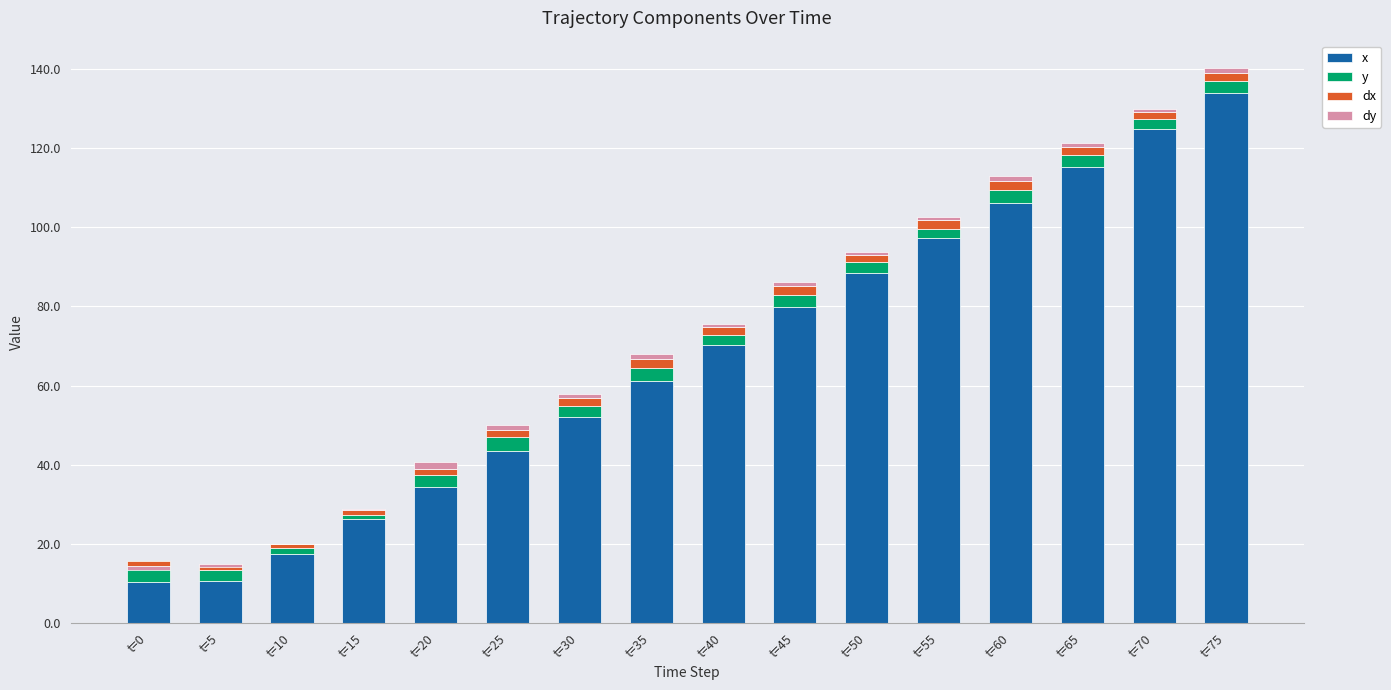

What are all the series names shown in the legend?

x, y, dx, dy